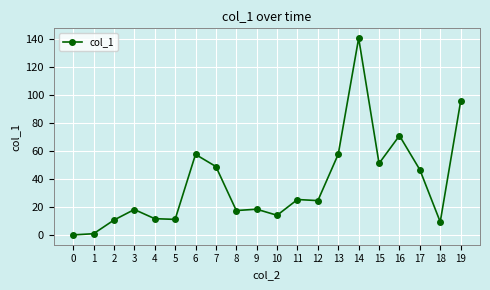

Which category has the highest value across all series?

14